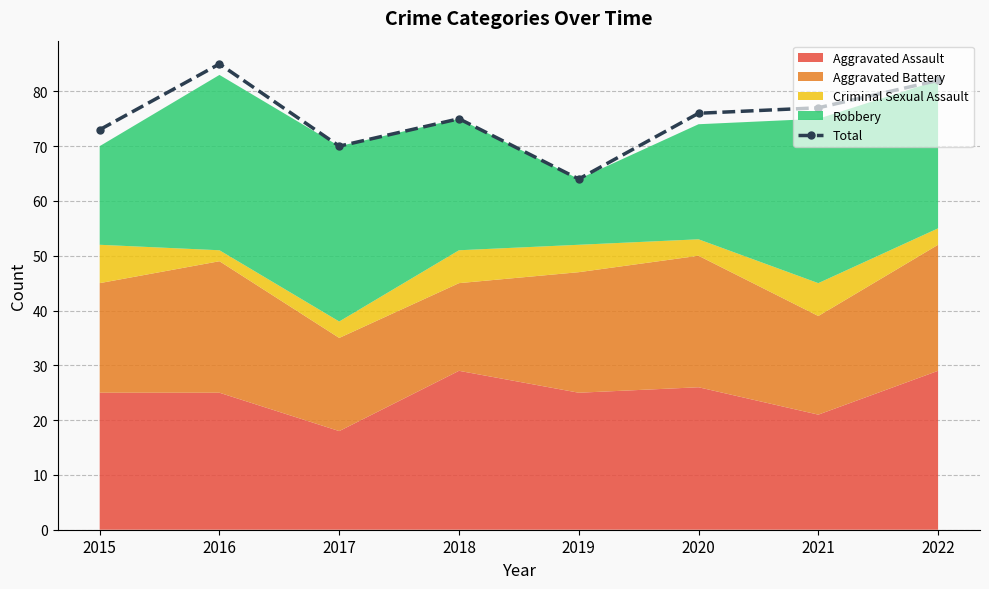

How many lines are shown in the chart?

1